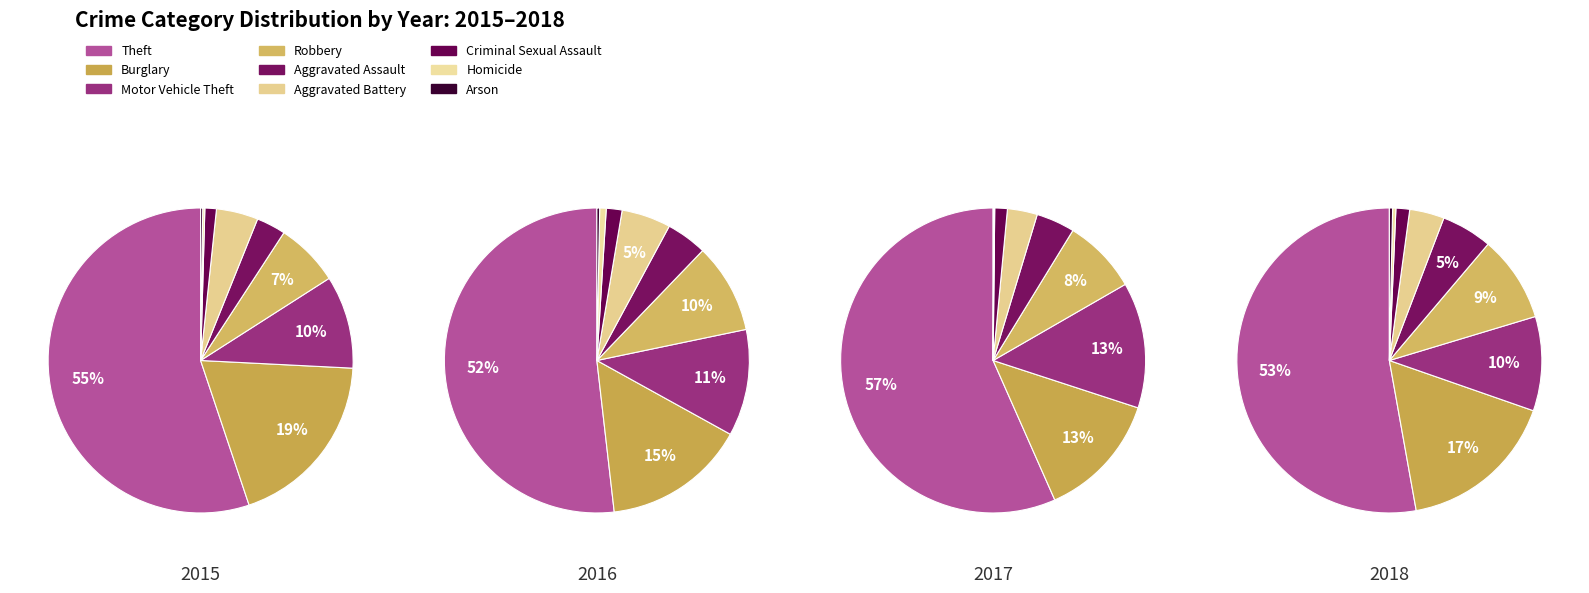

What is the ratio of the value at Aggravated Assault to the value at Burglary?

0.3